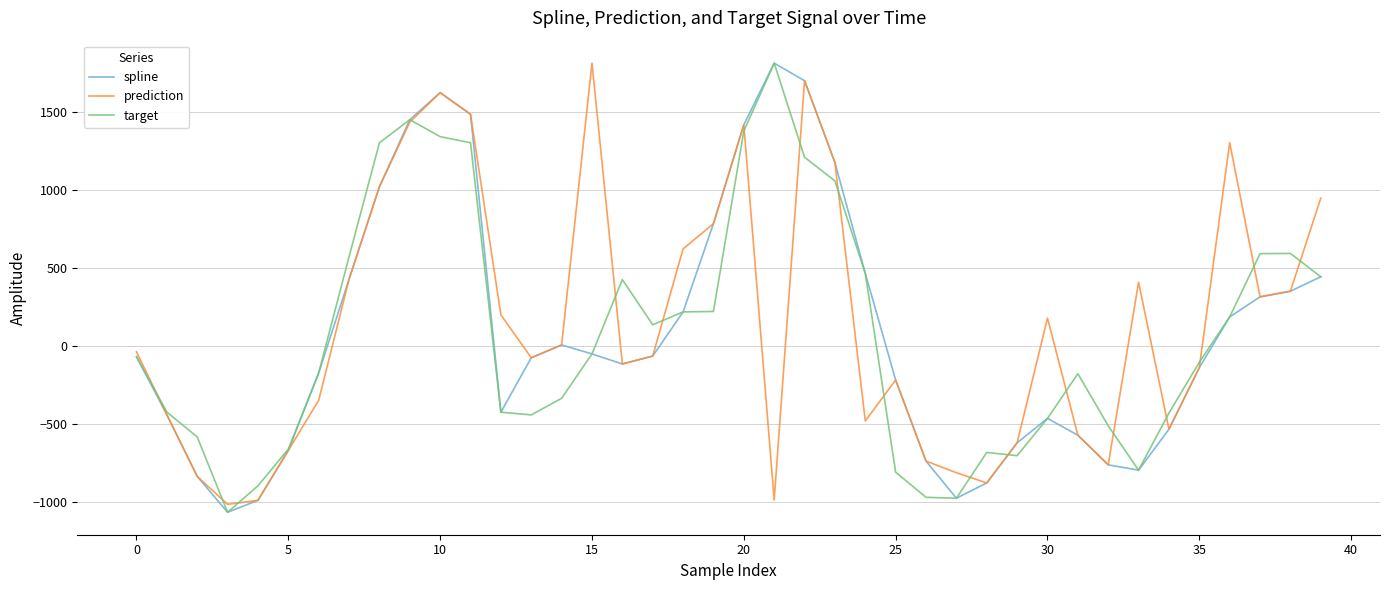

What is the greatest value displayed?

1814.4